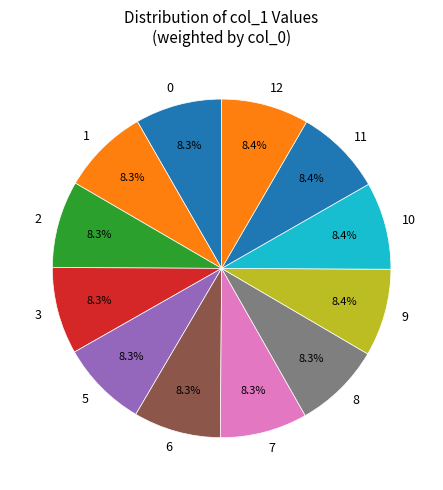

What percentage do 2 and 12 together represent?

16.7%